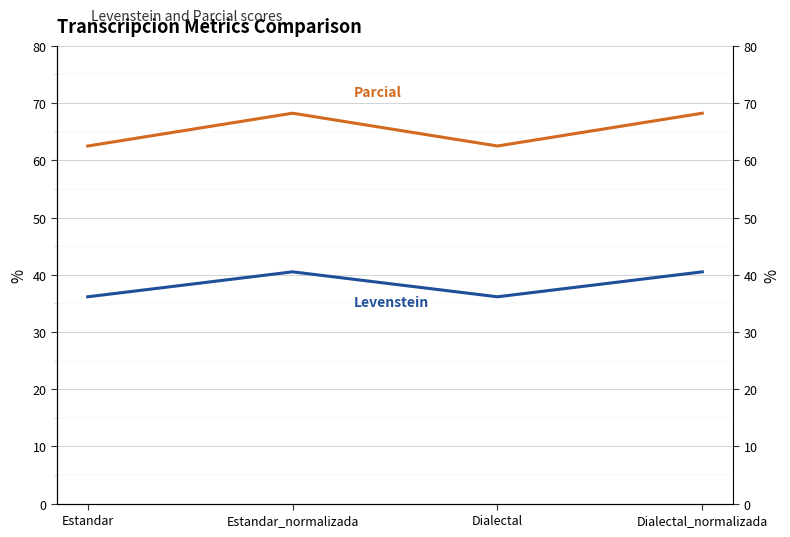

Where is the first local maximum for Levenstein?

Estandar_normalizada